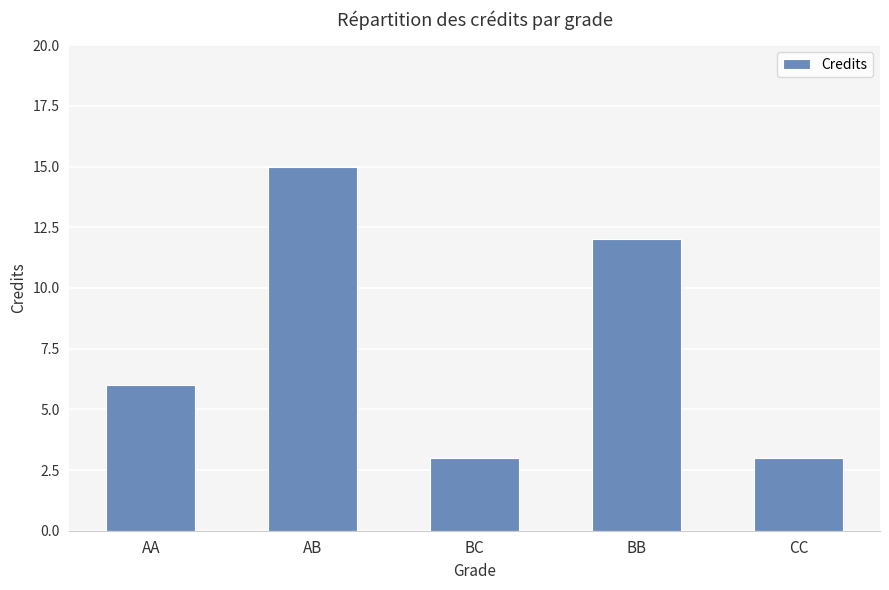

Reading left to right, extract all data points from this chart.

6	15	3	12	3